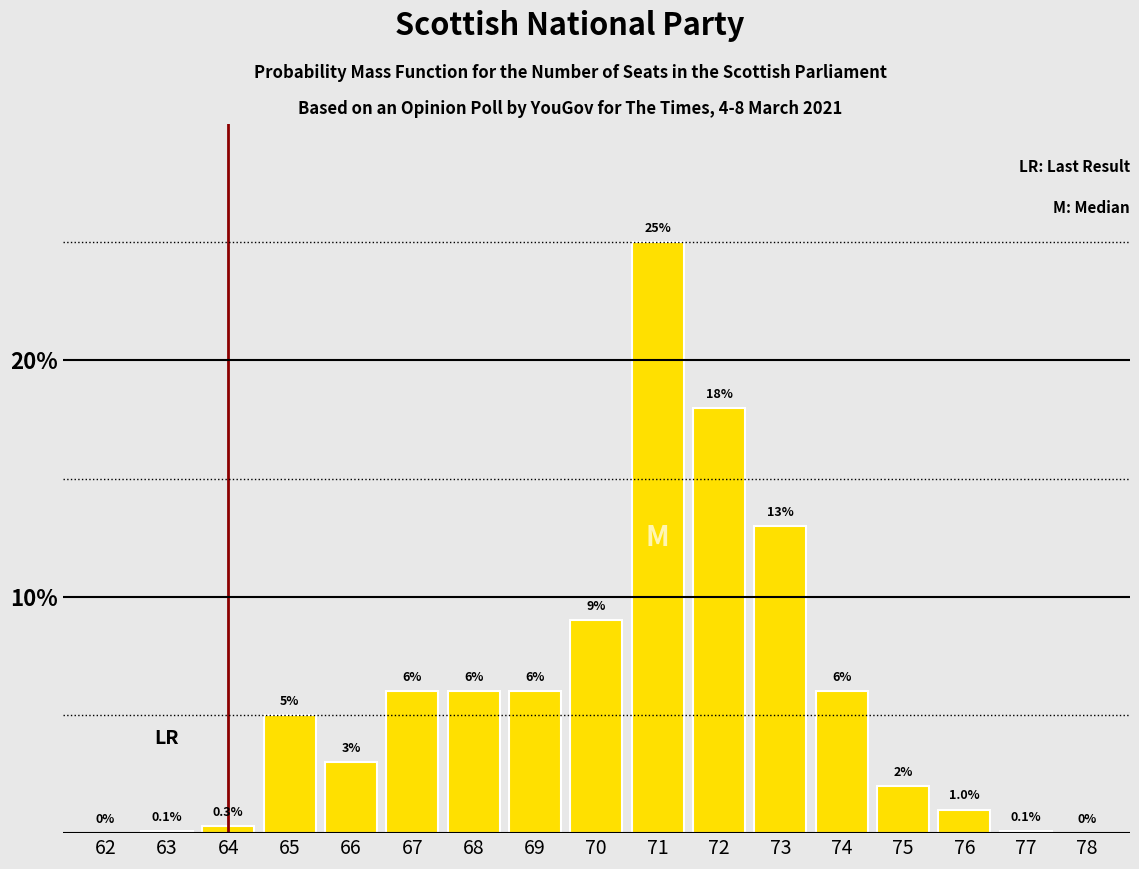

Reading left to right, extract all data points from this chart.

62=0.0	63=0.1	64=0.3	65=5.0	66=3.0	67=6.0	68=6.0	69=6.0	70=9.0	71=25.0	72=18.0	73=13.0	74=6.0	75=2.0	76=1.0	77=0.1	78=0.0